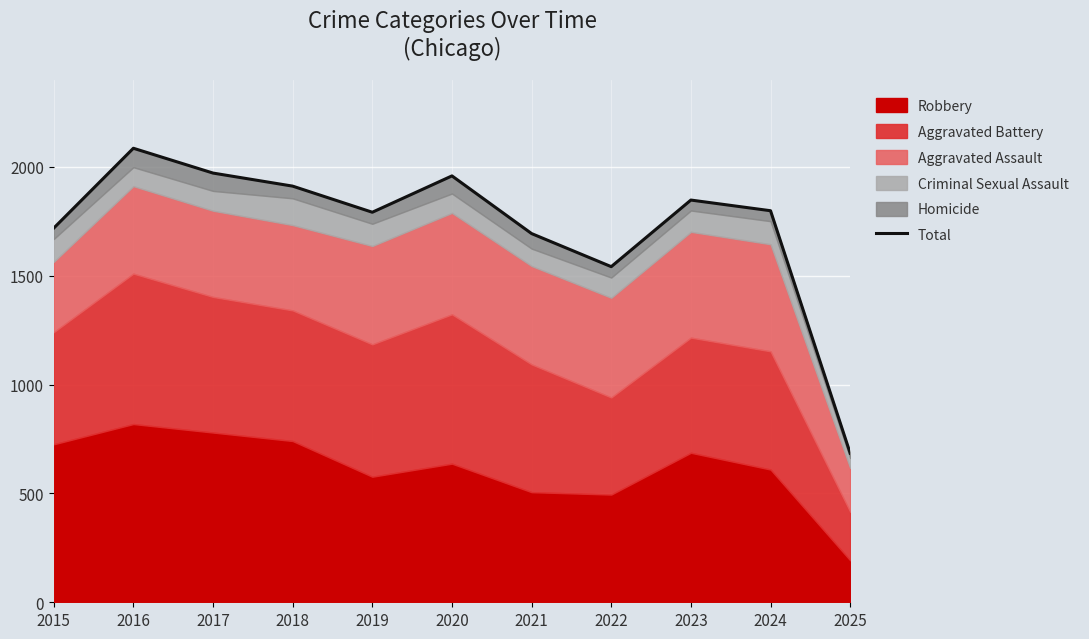

List the labels in order of value, largest first.

2016, 2017, 2020, 2018, 2023, 2024, 2019, 2015, 2021, 2022, 2025